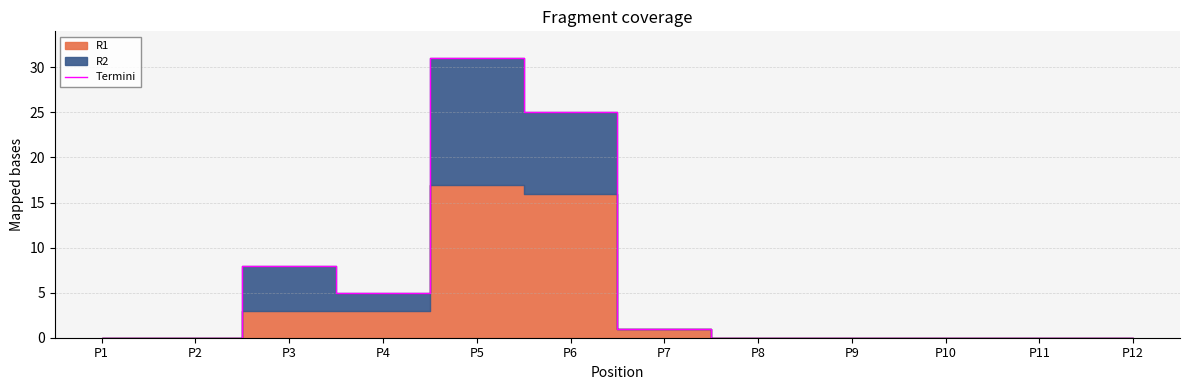

At which category does the chart reach its peak across all series?

P5